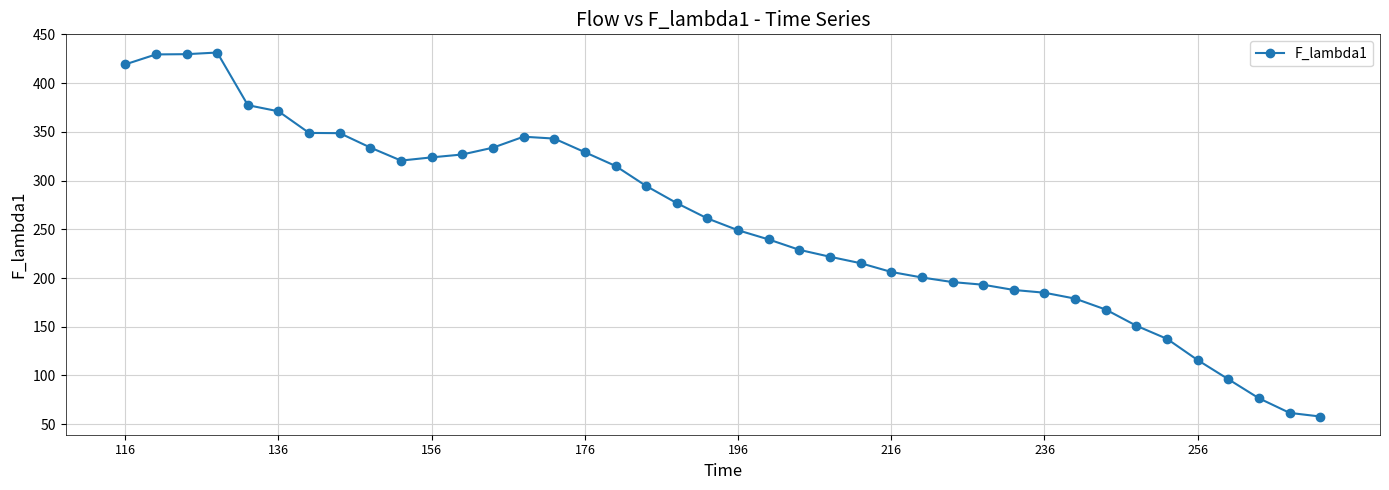

True or false: the data has more than 0 interior local peaks.

True